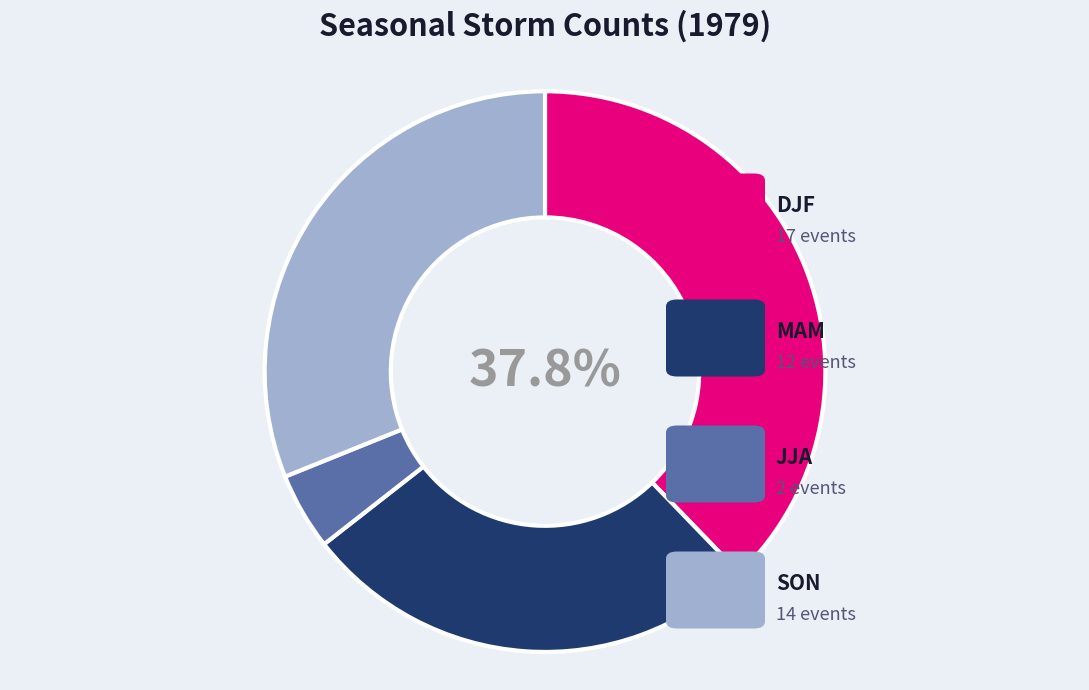

Does any single category account for the majority?

No